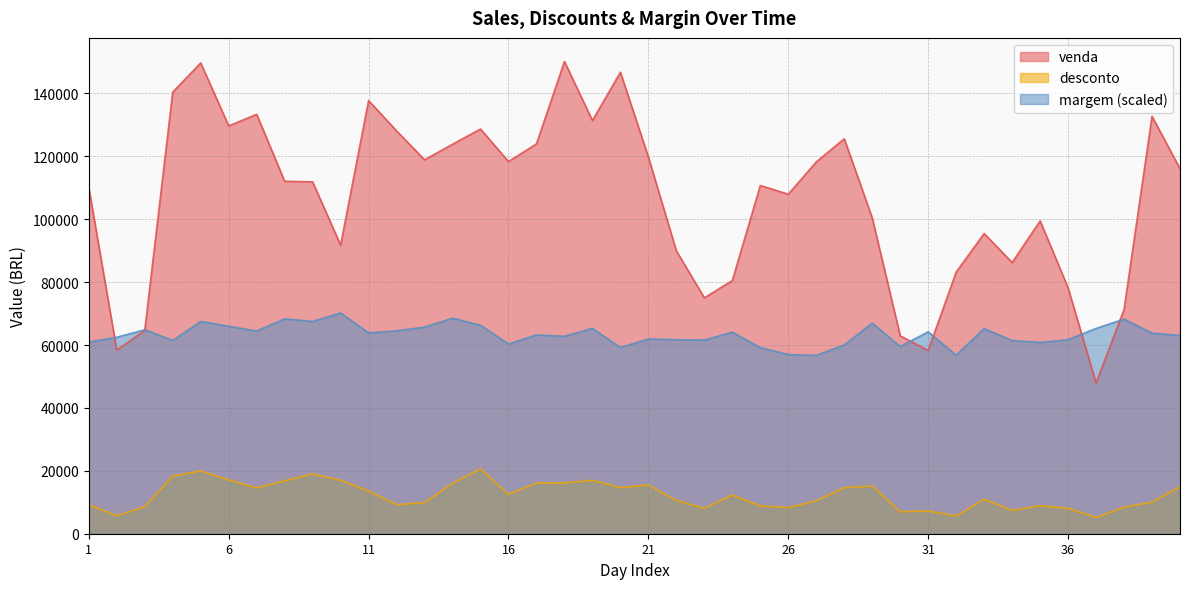

True or false: margem_pct and desconto intersect in this chart.

False